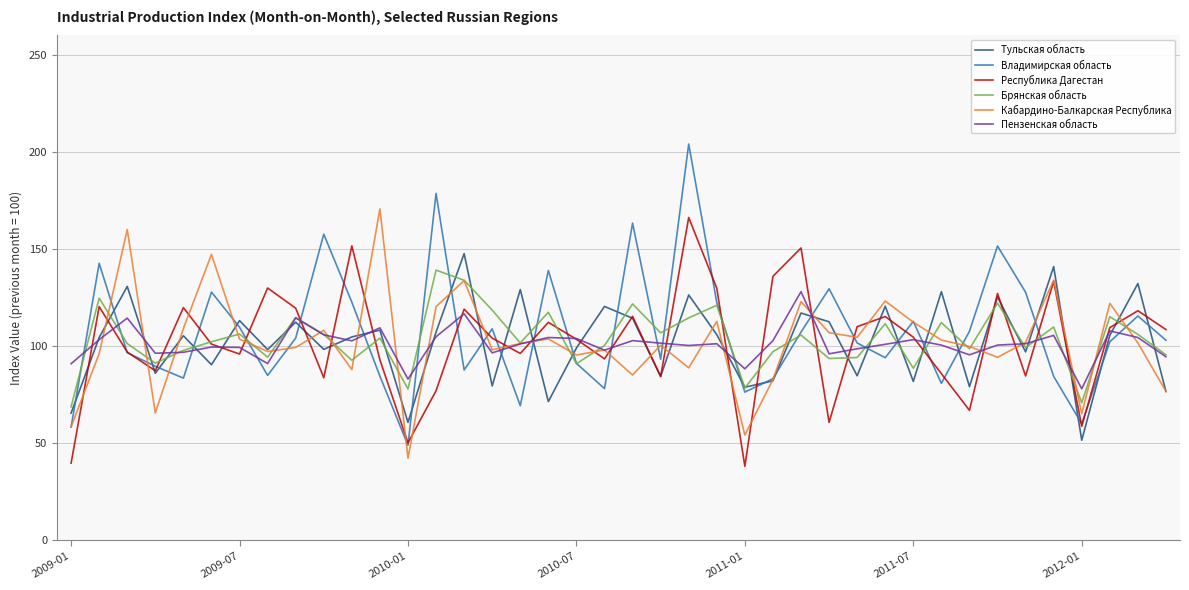

What is the highest value of the Пензенская область series?

128.1